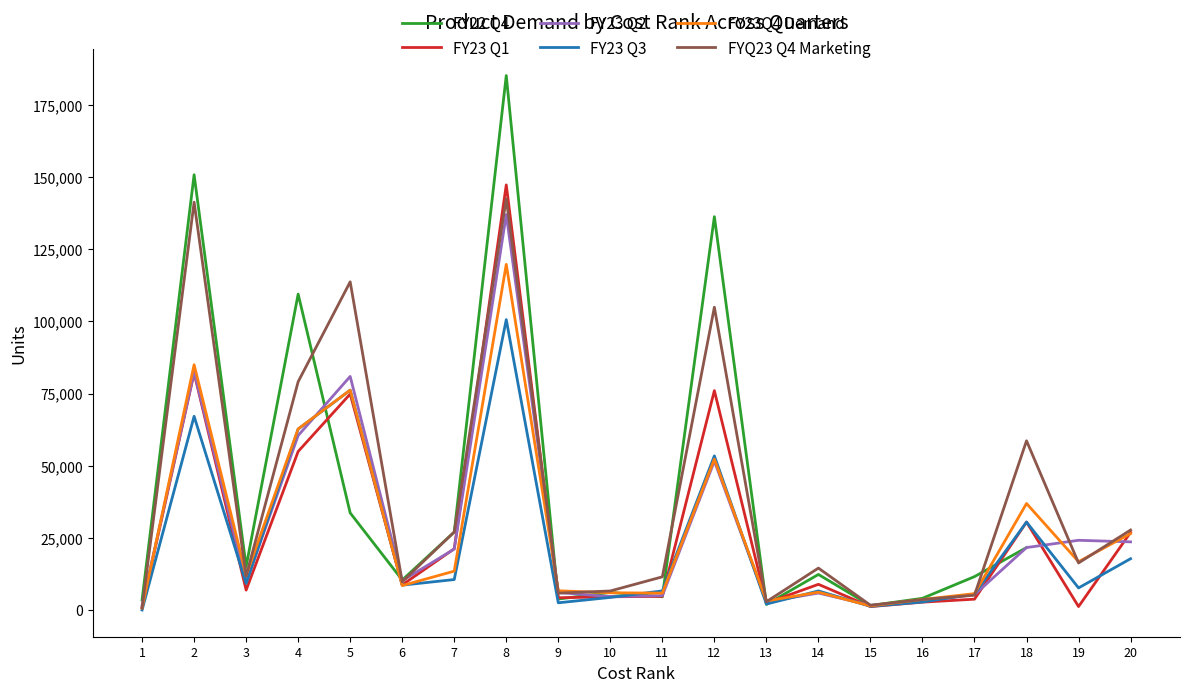

Is it true that FY23 Q1 equals 47848.2 at 20?

False